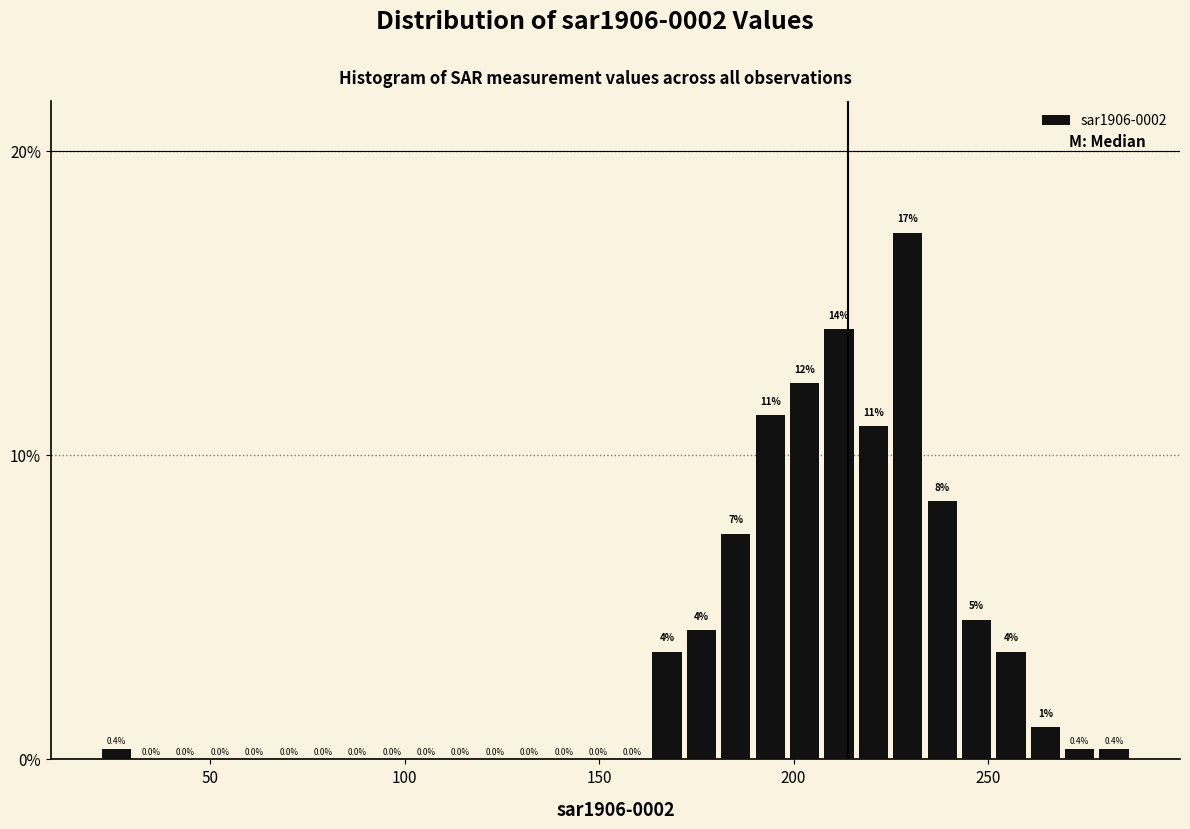

Read against the x-axis, roughly where is the centre of the tallest bar?

230